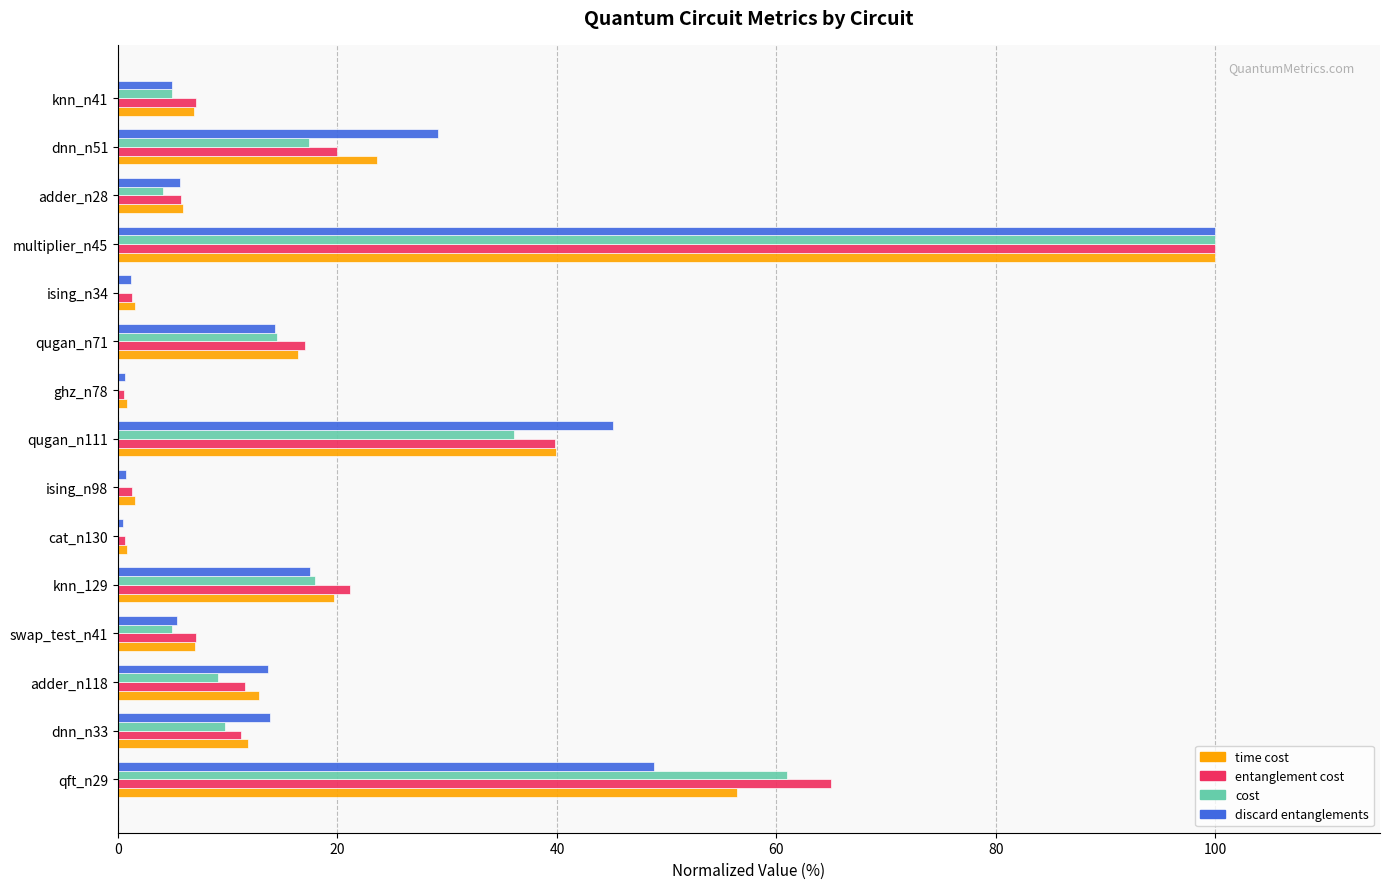

At which label does cost reach its peak?

multiplier_n45